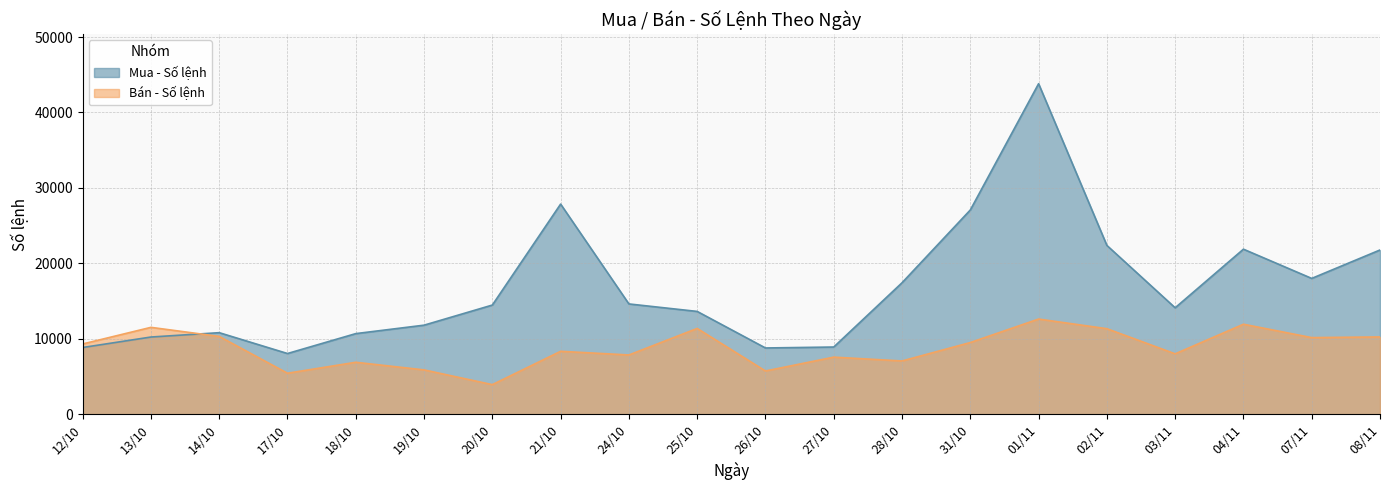

Between 28/10 and 03/11, which series saw the biggest shift?

Mua - Số lệnh